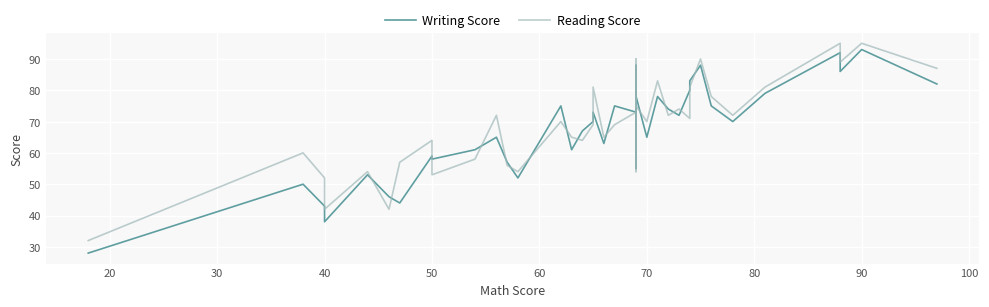

How many times do Writing Score and Reading Score cross each other?

18